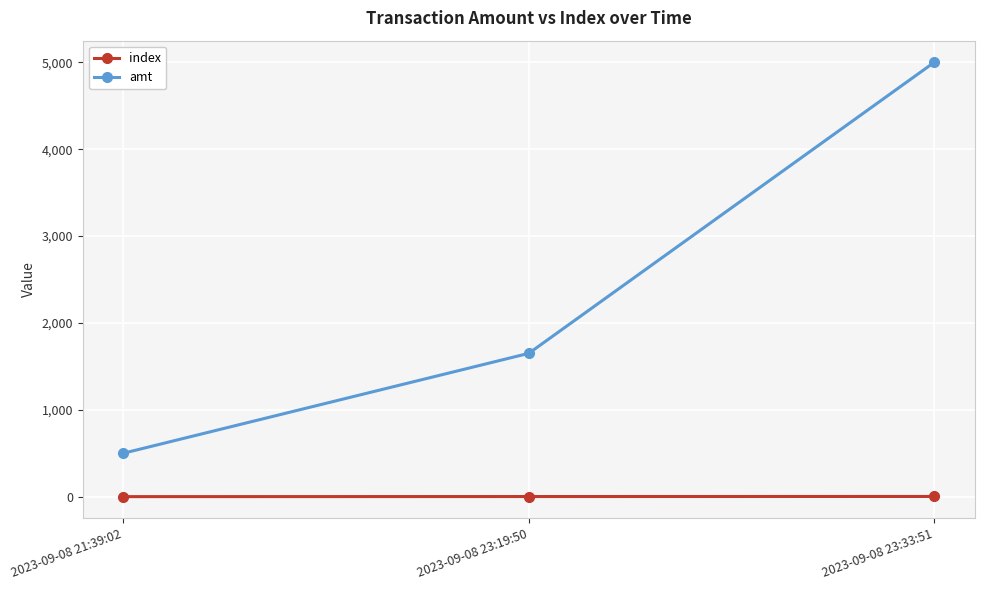

List the series in order of their peak value, lowest first.

index, amt